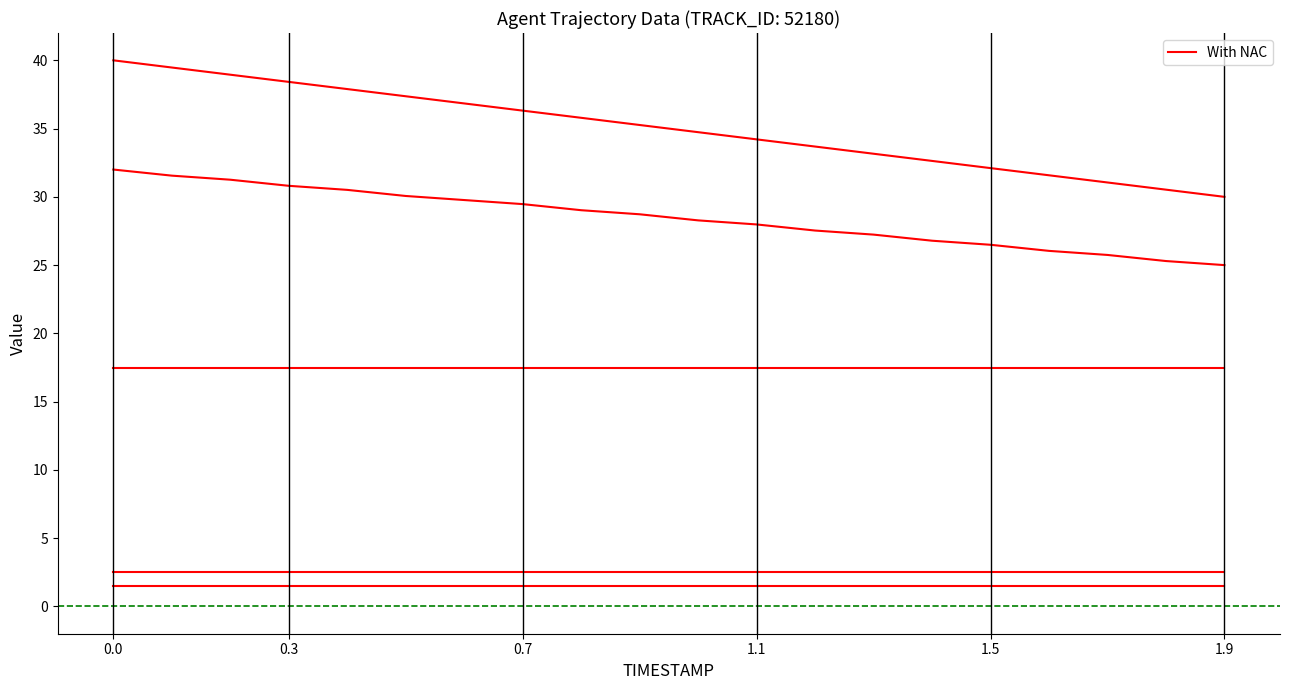

Does the chart have visible grid lines?

No